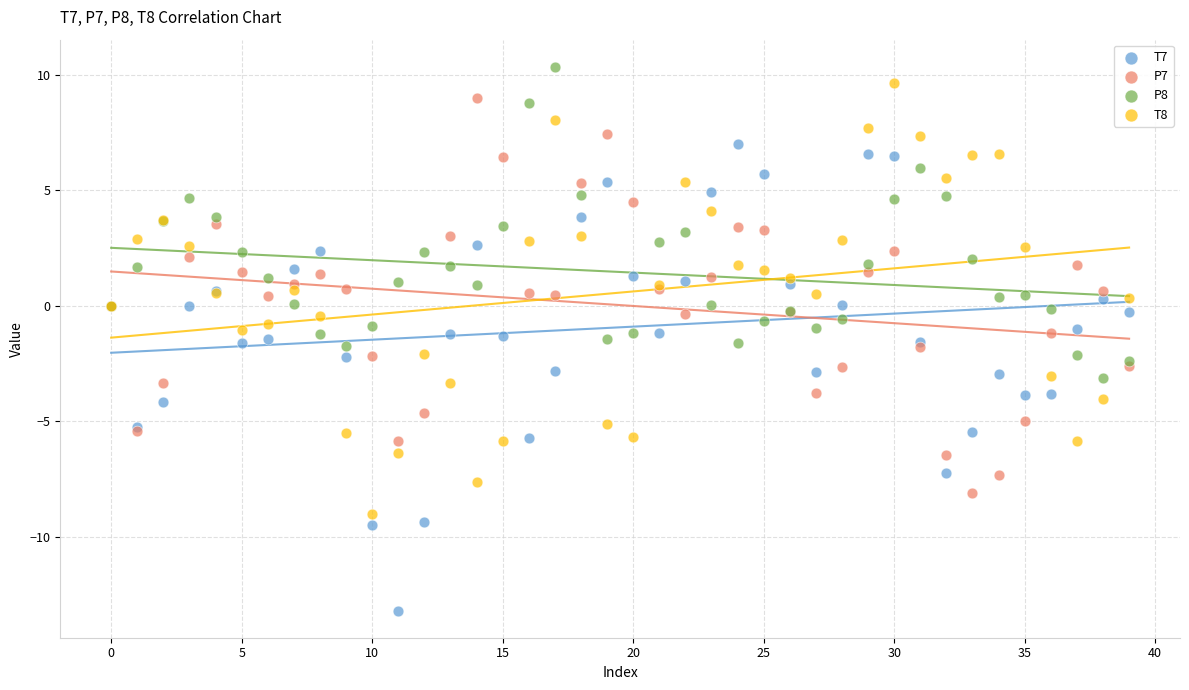

Which series reaches the maximum Y coordinate?

P8